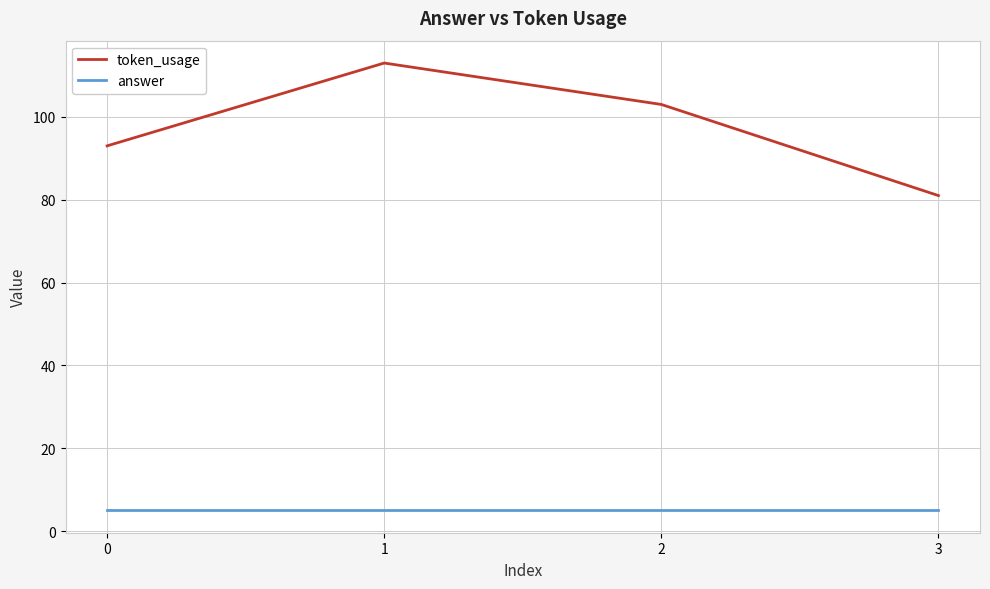

List the series in order of their overall mean, highest first.

token_usage, answer